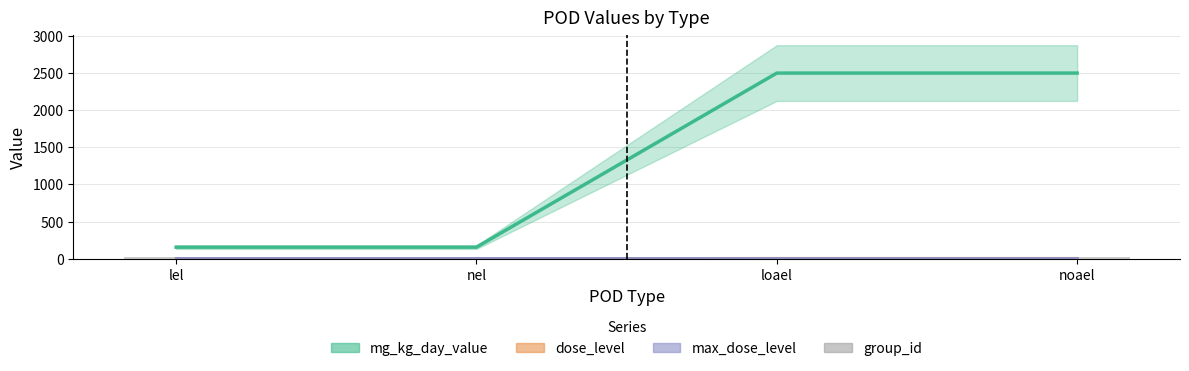

What is the greatest value displayed?

2500